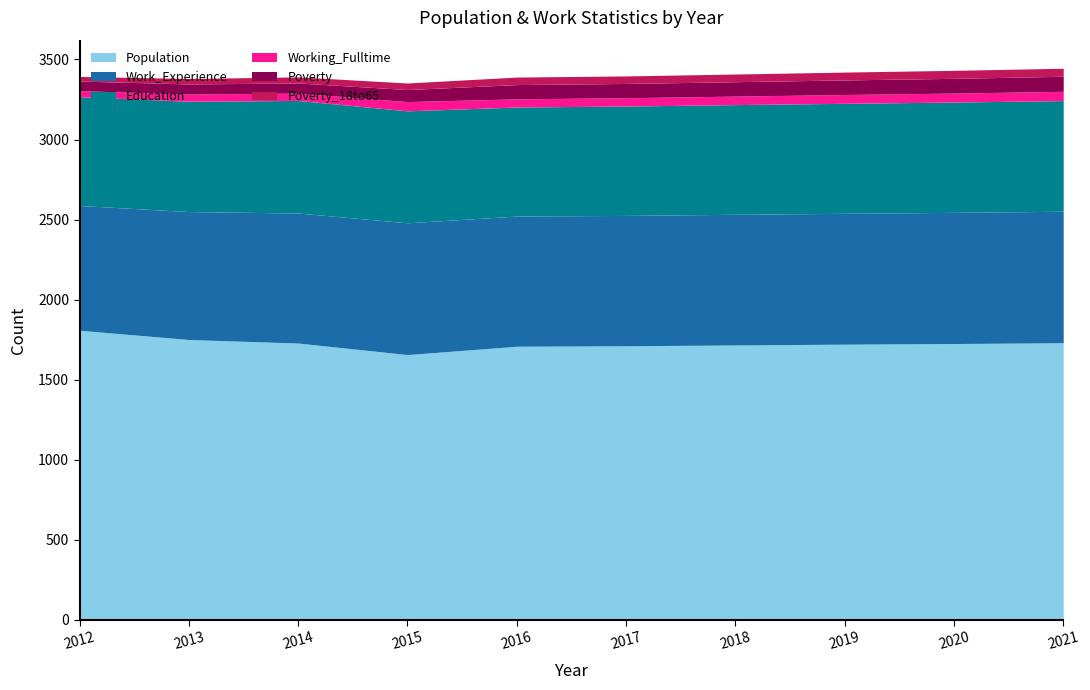

What is the difference between the second highest and minimum values in the Poverty_18to65 series?

21